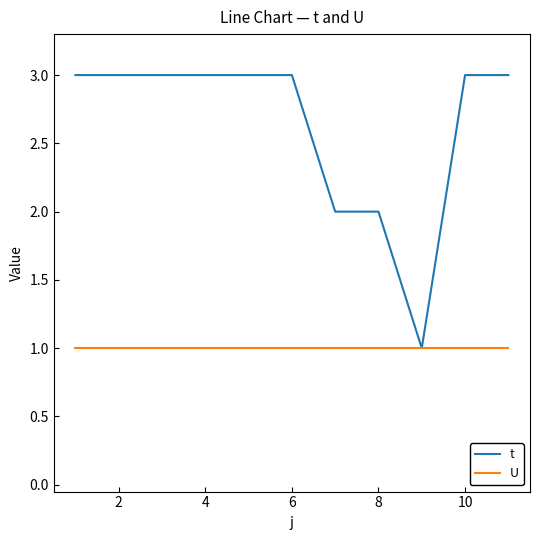

What are all the series names shown in the legend?

t, U